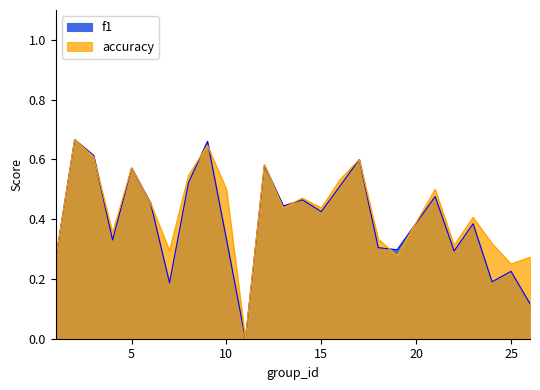

What is the sum of the accuracy values at 9 and 1?

0.9